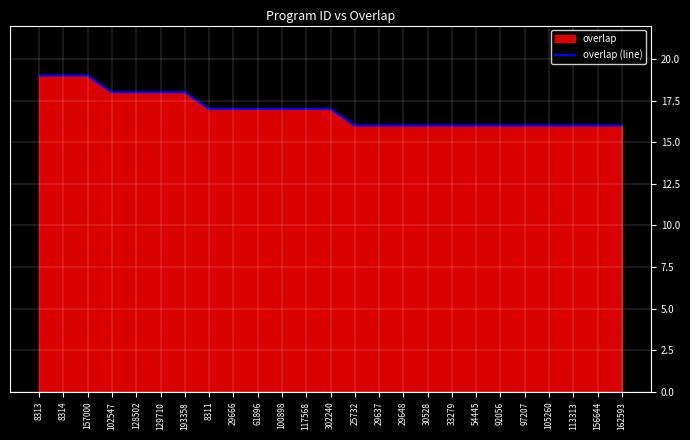

True or false: the data shows 22 at 156644.

False